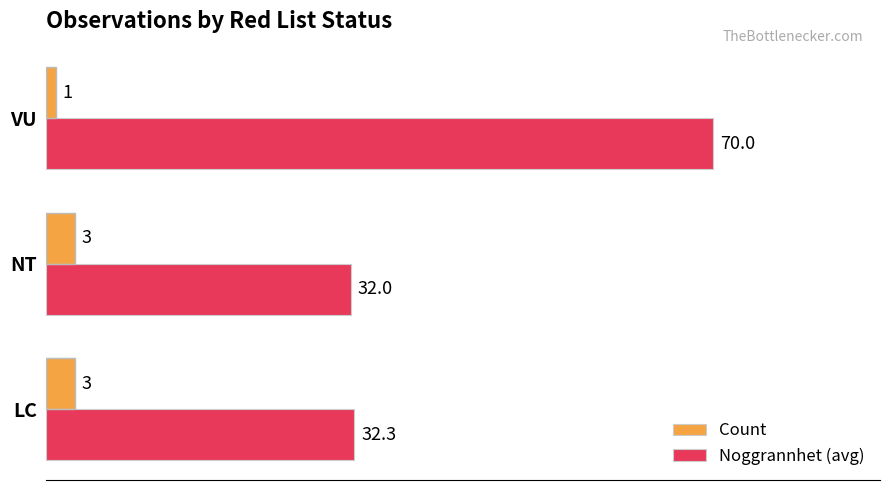

The Noggrannhet (avg) series shows 24.2 at VU. True or false?

False